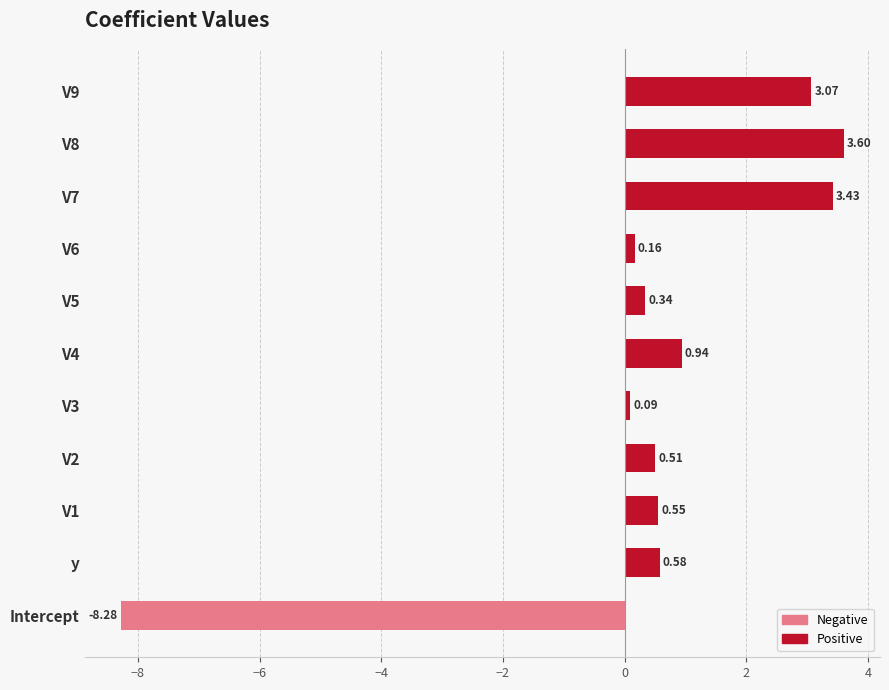

Are the bars grouped side by side (vs. stacked)?

No